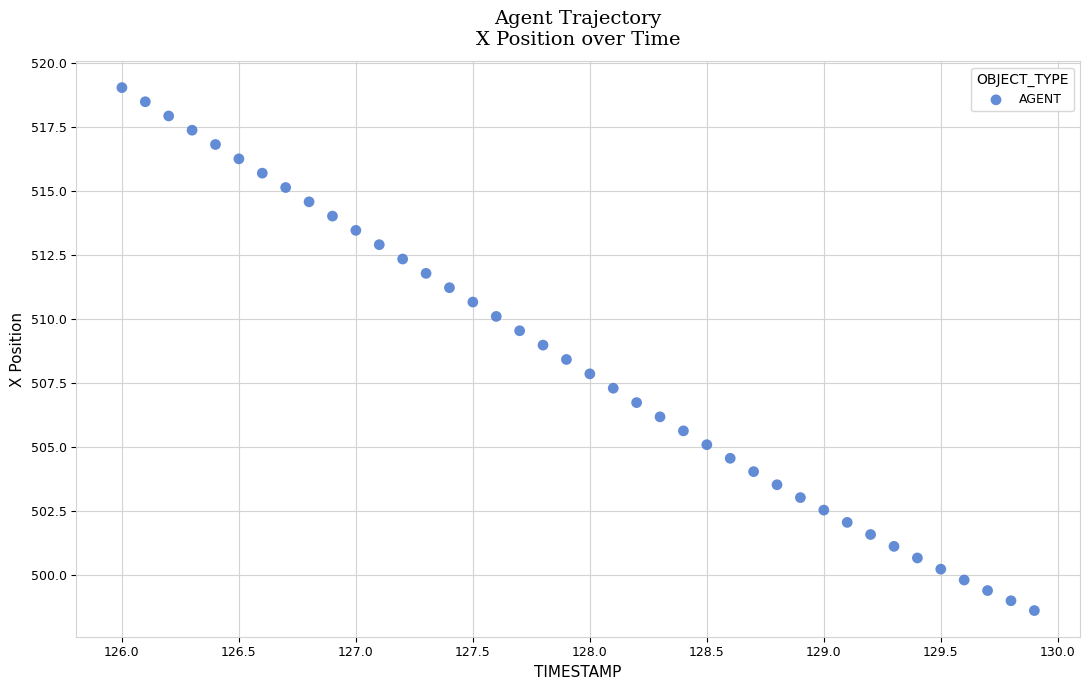

What is the range of X values (max minus min)?

3.9